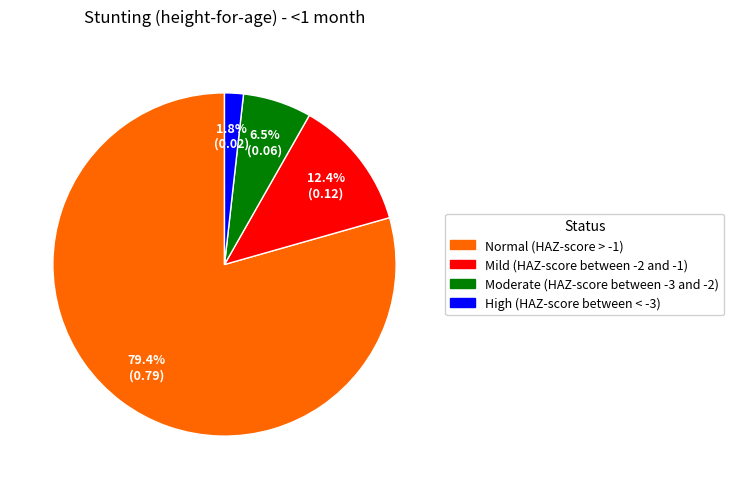

Rank the categories by value from lowest to highest.

High (HAZ-score between < -3), Moderate (HAZ-score between -3 and -2), Mild (HAZ-score between -2 and -1), Normal (HAZ-score > -1)